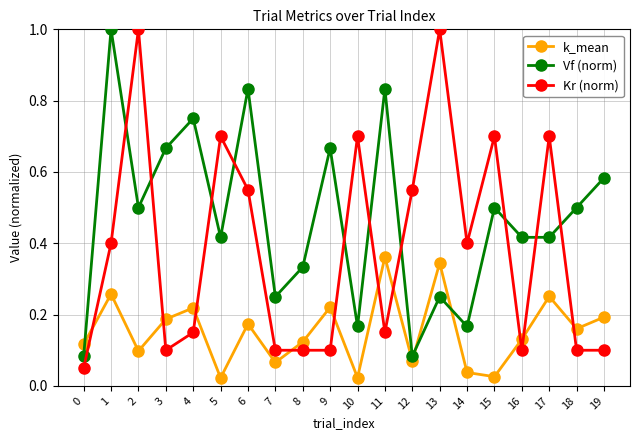

What is the sum of all k_mean values?

3.1